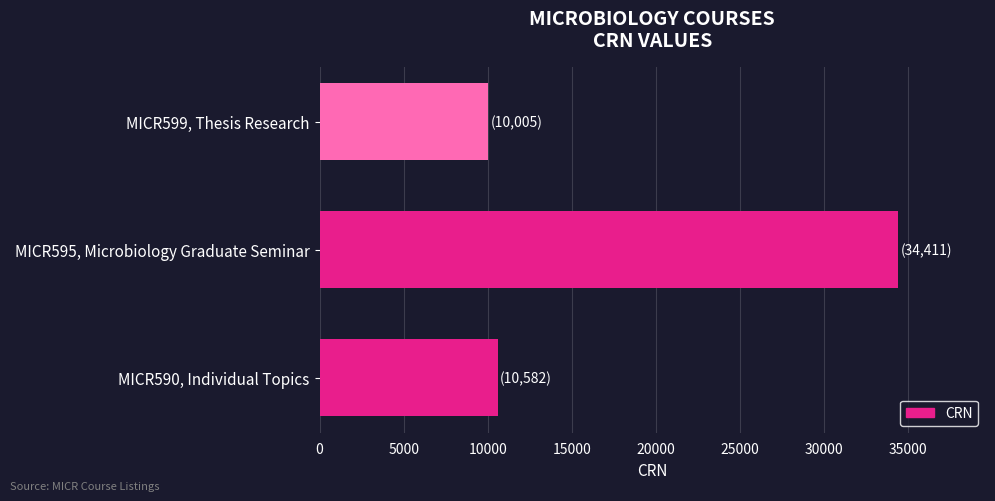

Approximately how many times larger is the value at MICR590, Individual Topics compared to MICR599, Thesis Research?

1.1